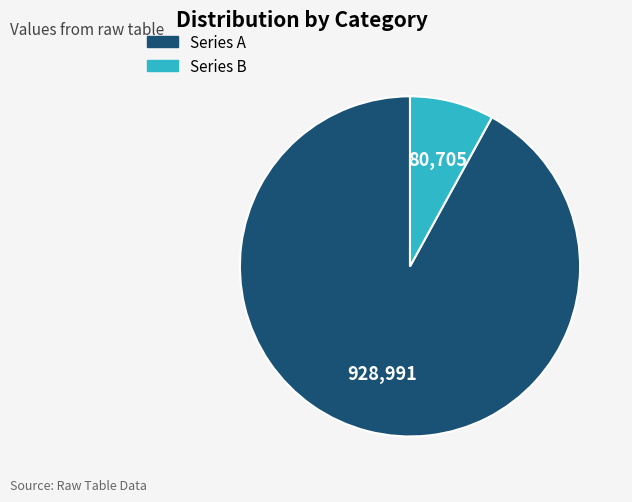

True or false: Series B accounts for 1% of the total.

False